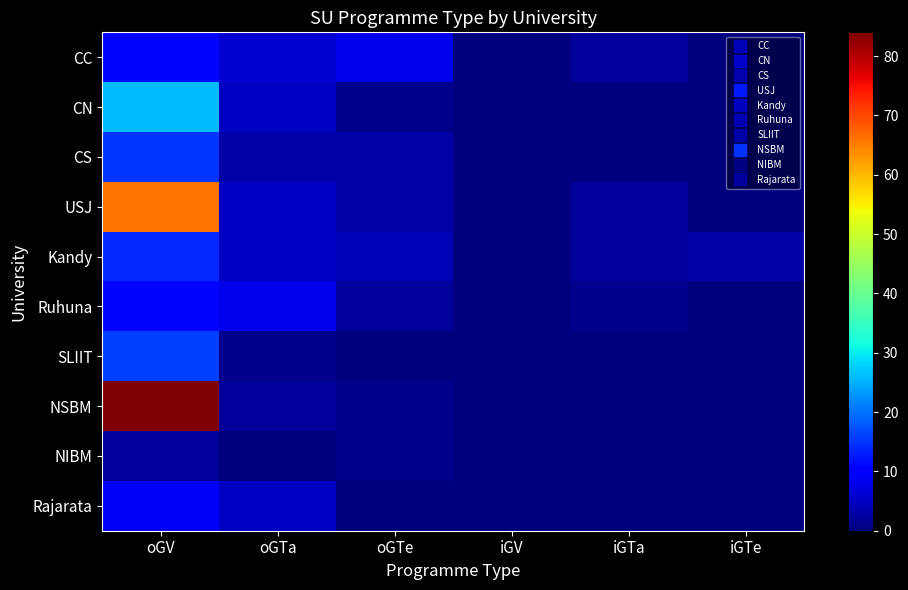

At which category is the sum across all series the highest?

oGV